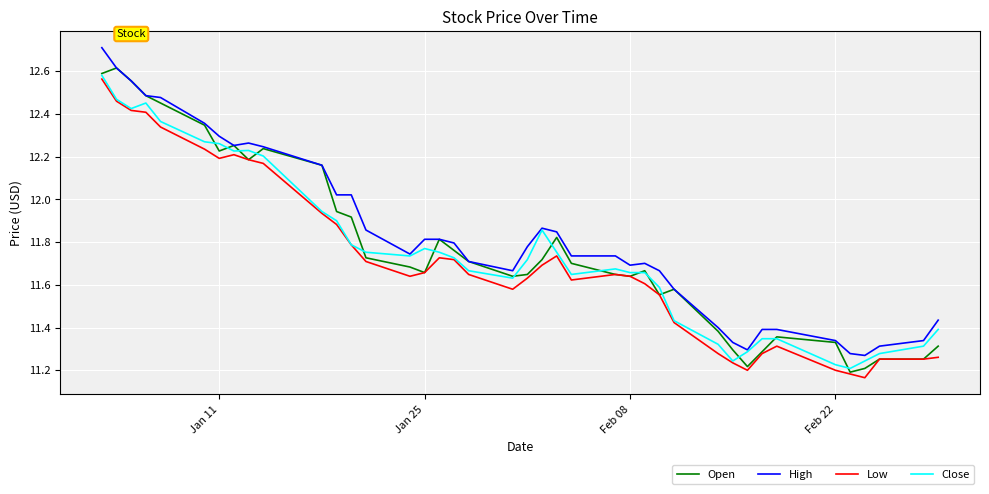

True or false: Close has more than 1 interior local peaks.

True